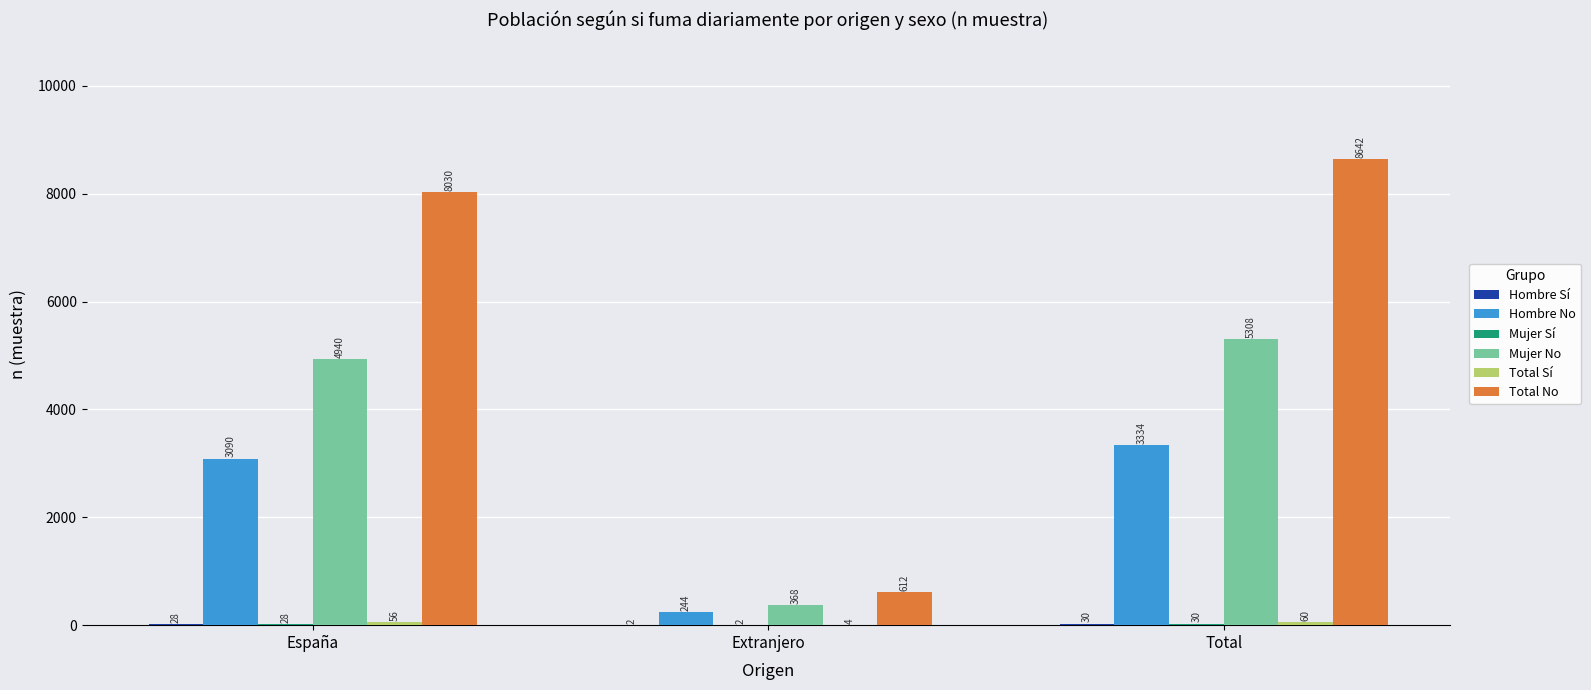

Between España and Extranjero, which series saw the biggest shift?

Total No